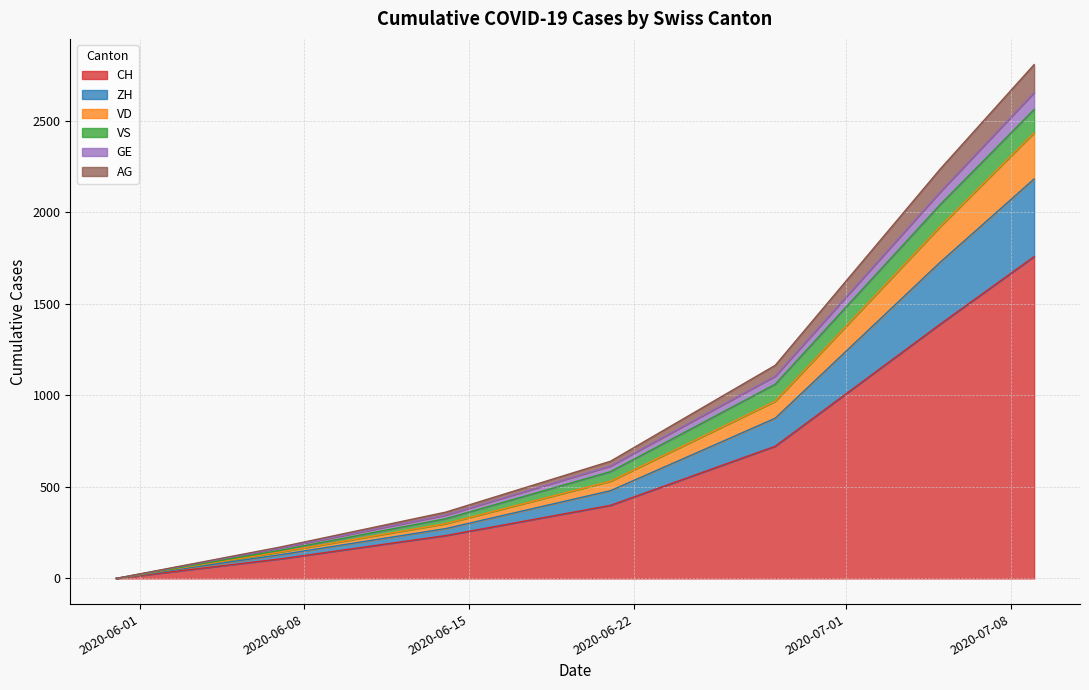

True or false: GE and ZH cross at least once.

False